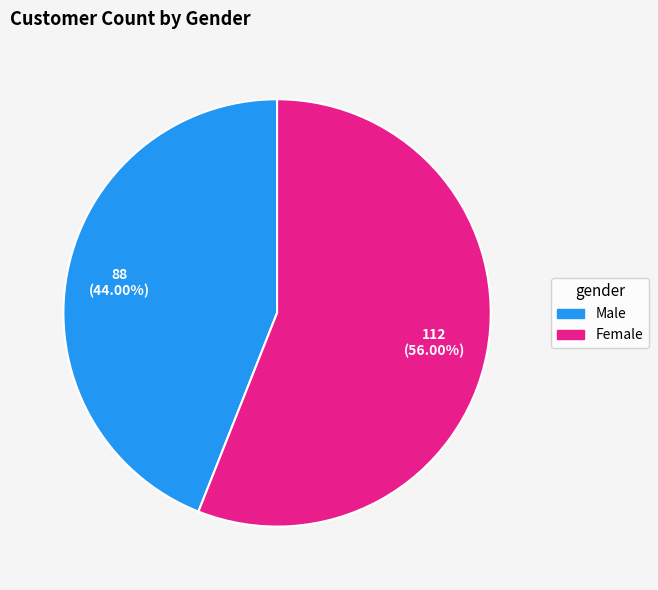

What percentage is the Female slice, to the nearest percent?

56%